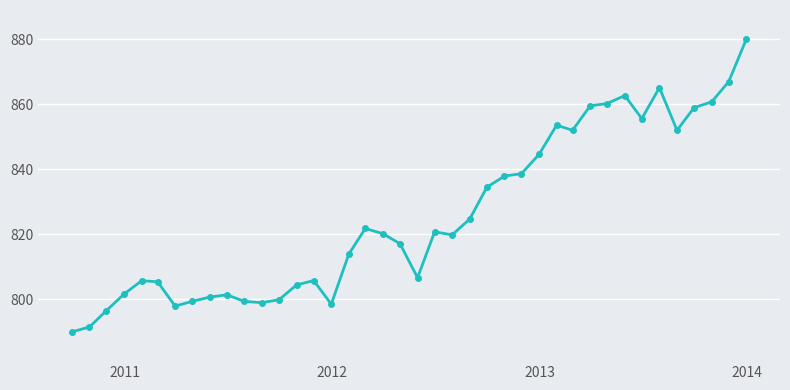

What is the difference between the maximum and minimum values?

90.0